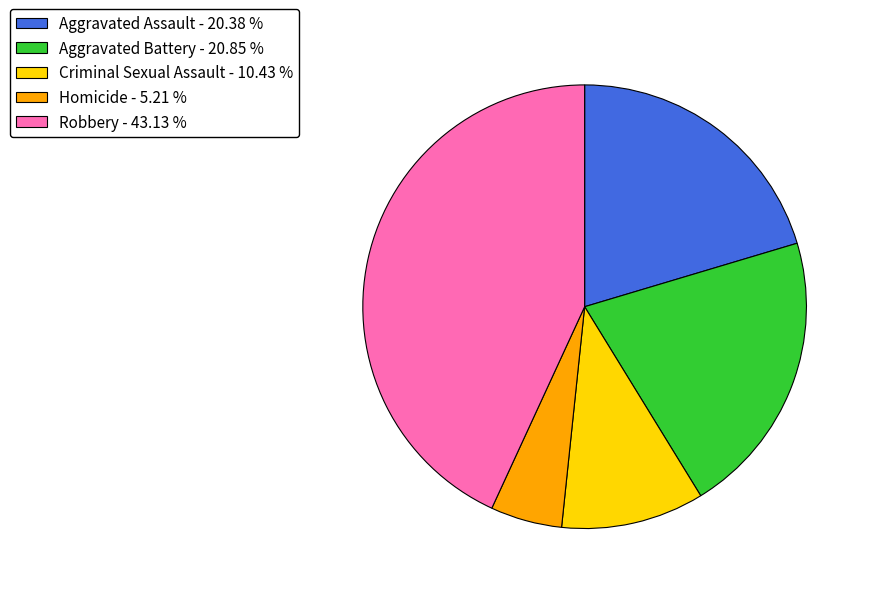

Between Robbery - 43.13 % and Aggravated Battery - 20.85 %, which is larger?

Robbery - 43.13 %